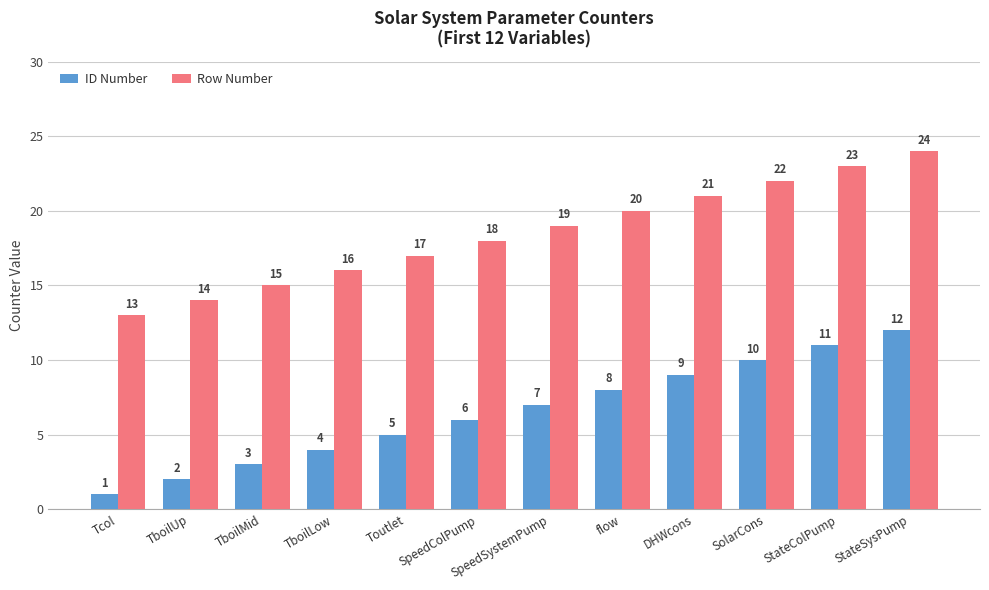

True or false: Row Number has a value of 24 at StateSysPump.

True